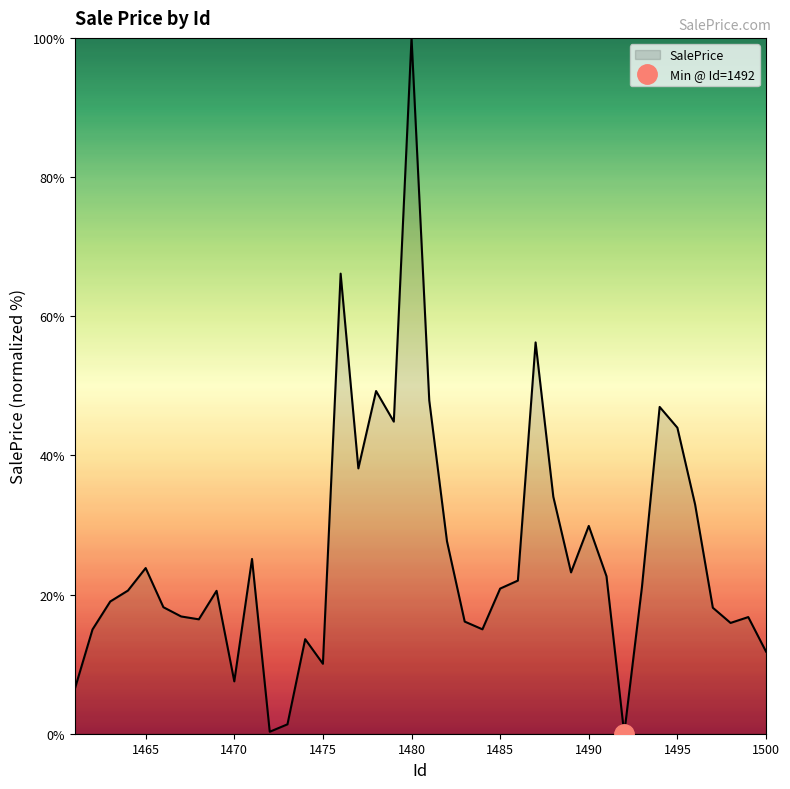

How many values are above zero?

39